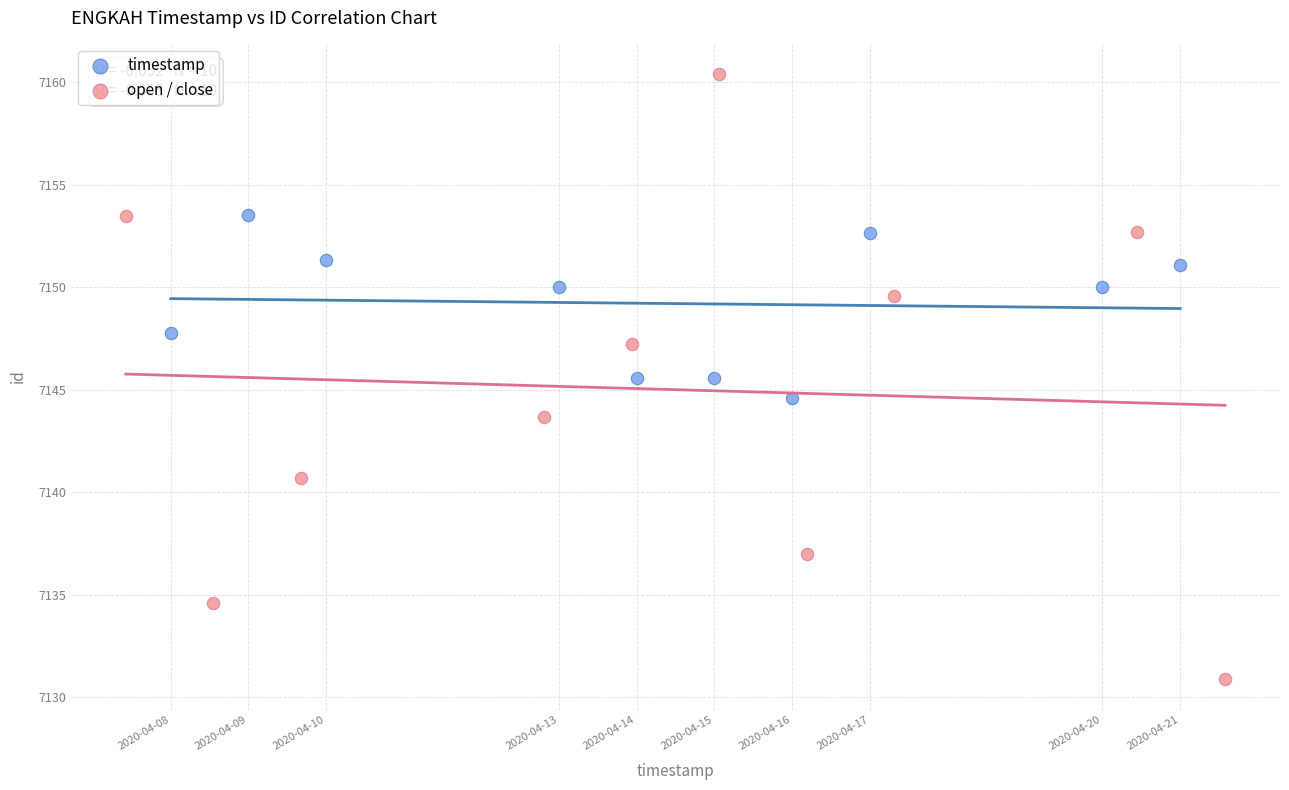

Which series contains the highest Y value?

open / close